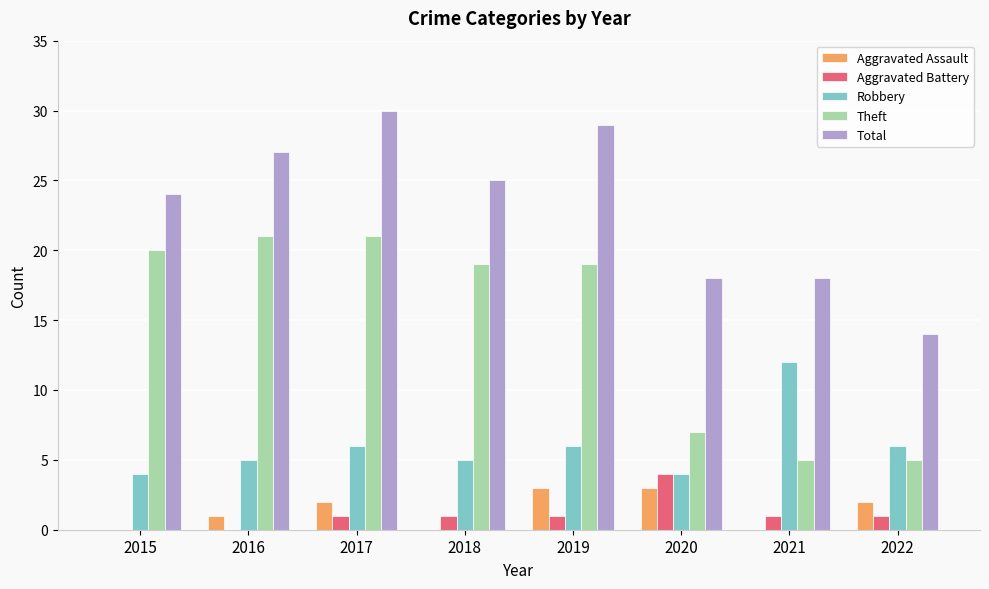

Which series has the largest total across all categories?

Total